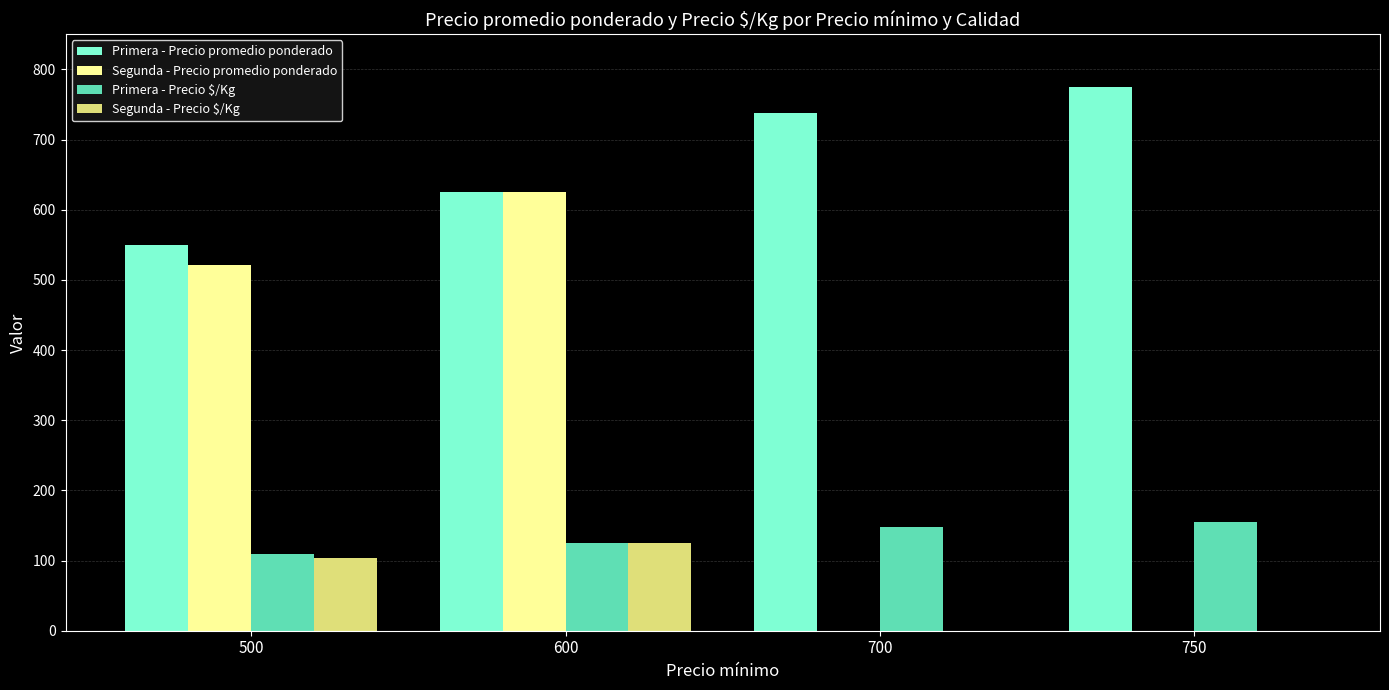

What is the average value of the Primera - Precio $/Kg series?

134.4